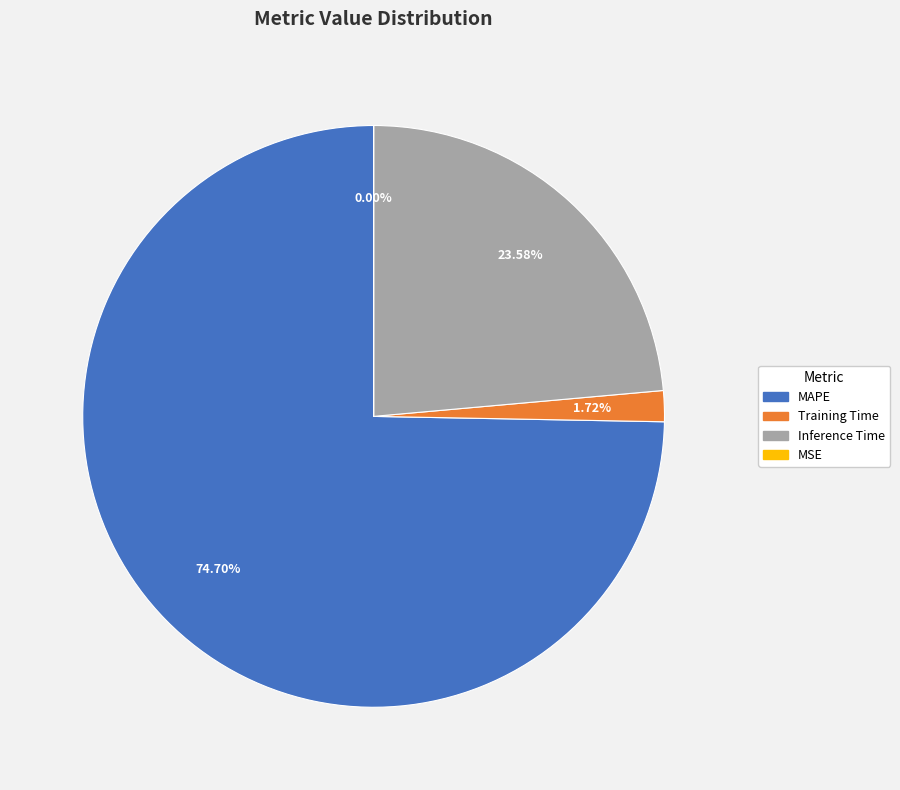

Is there any slice that represents more than half of the pie?

Yes